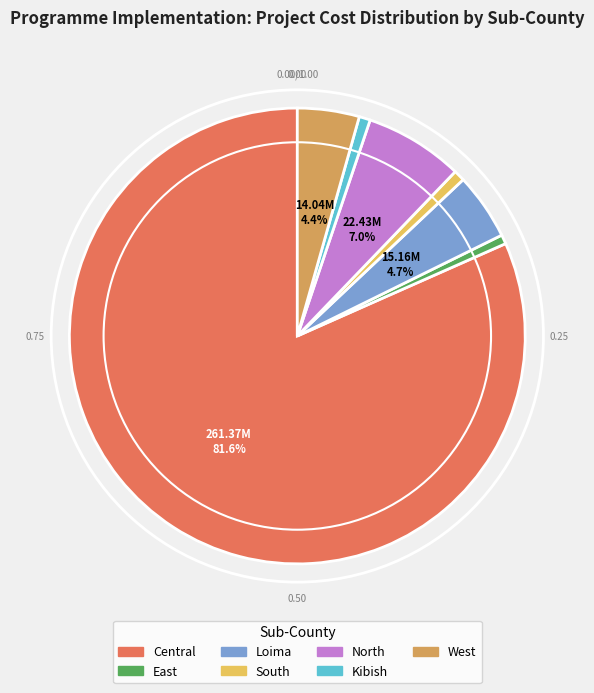

To the nearest percent, what portion does Central represent?

82%